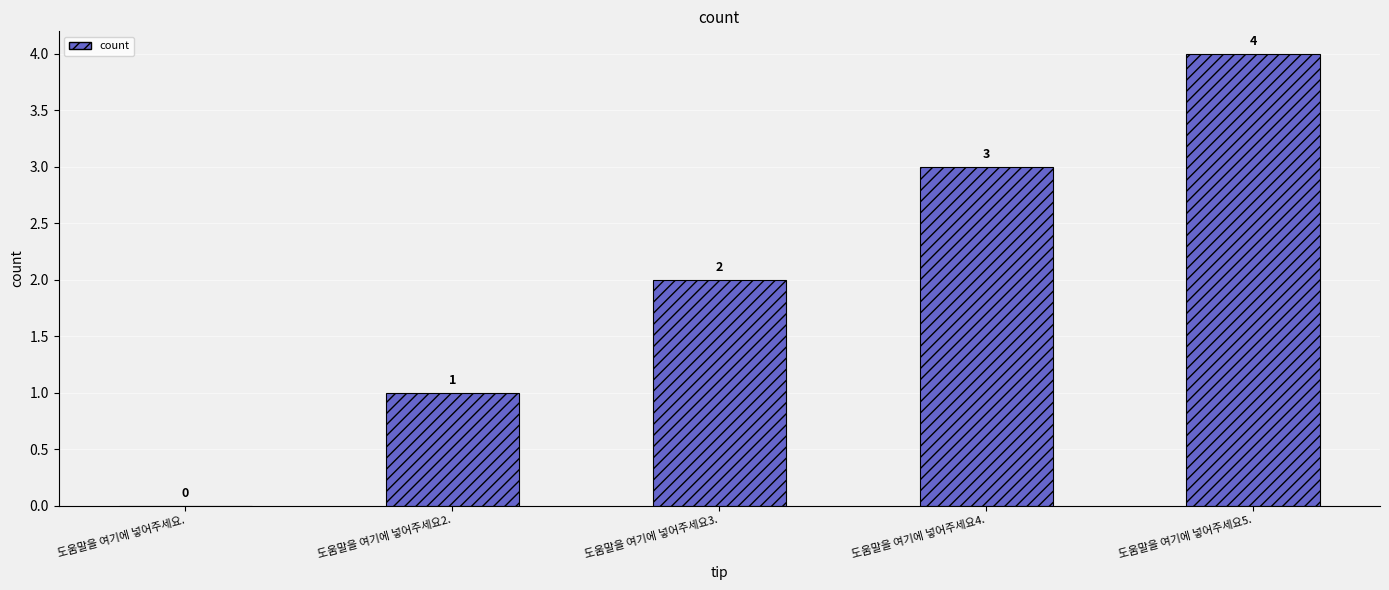

Which label corresponds to the largest value in the chart?

도움말을 여기에 넣어주세요5.